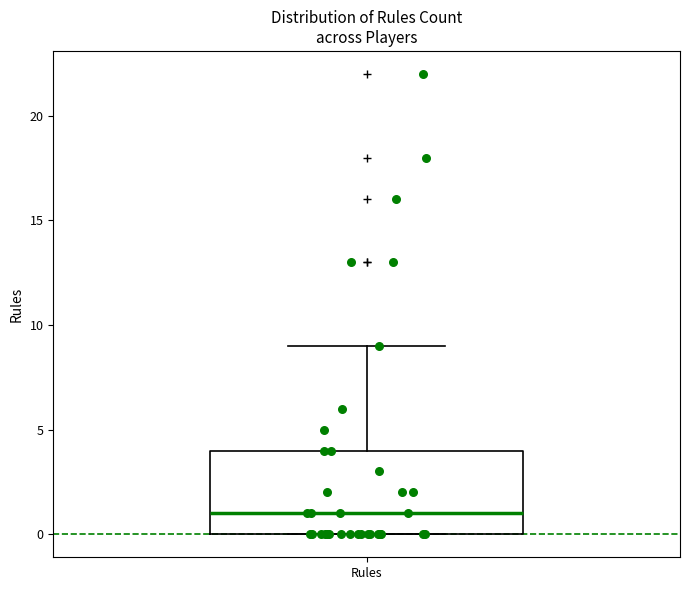

Transcribe this box plot: give where the median line is, the range the box spans, and where the two whiskers end, as read against the y-axis. The values are not printed on the chart, so give them approximately, as read against the axis.

median 1, box 0 to 4, whiskers 0 to 9